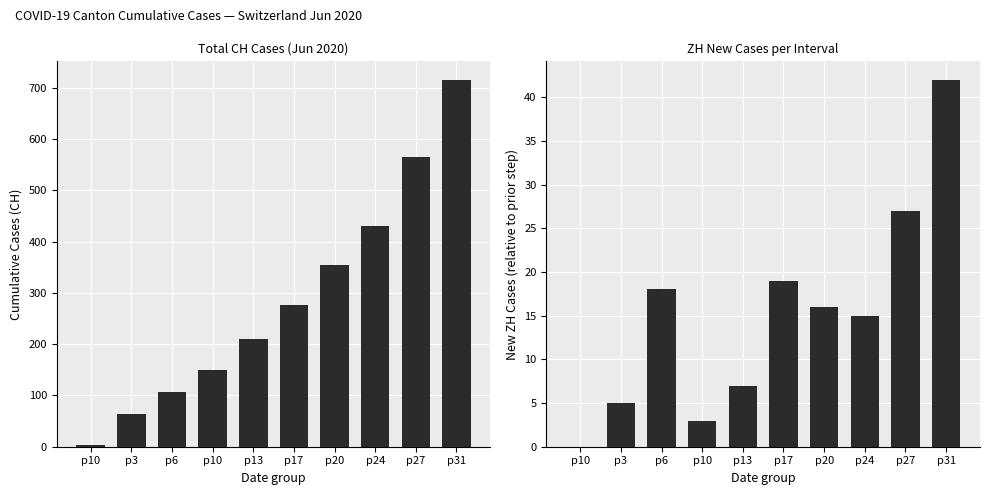

What is the sum of the CH values at p10 and p17?

427